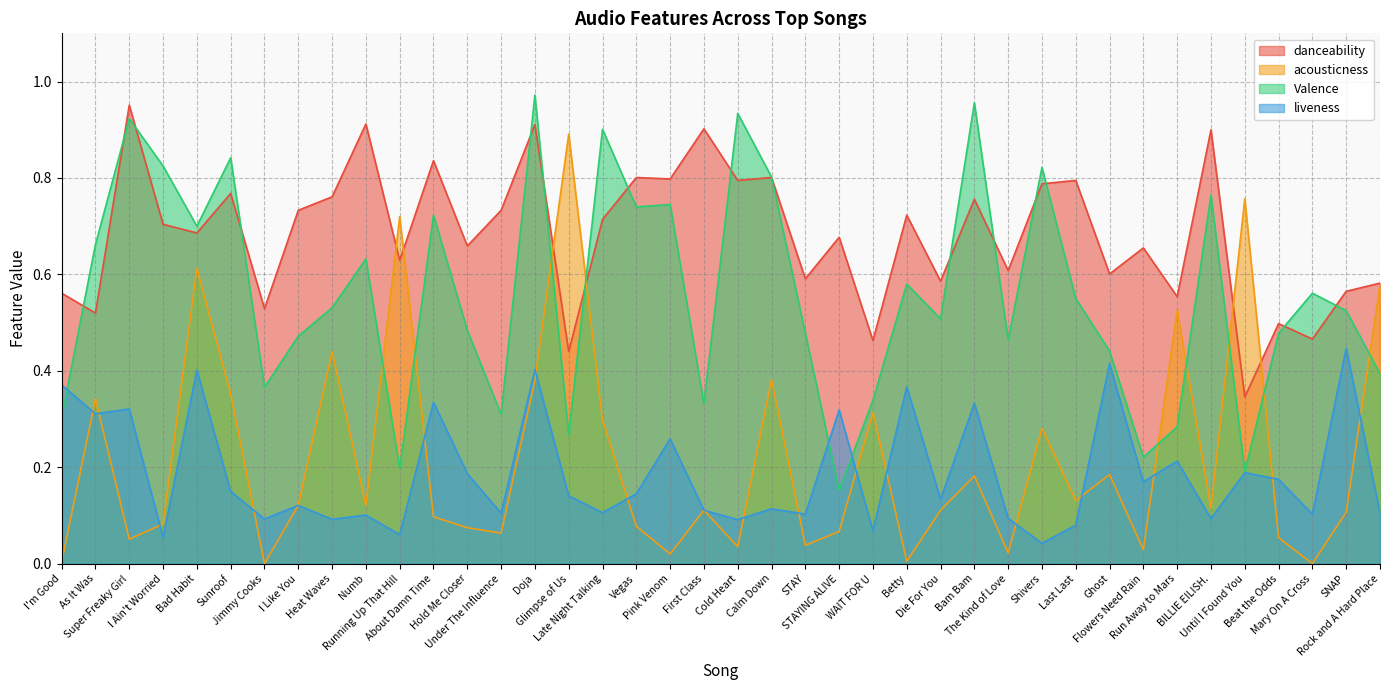

Reading left to right, transcribe all the data shown in this chart.

danceability: I'm Good=0.6	As It Was=0.5	Super Freaky Girl=1.0	I Ain't Worried=0.7	Bad Habit=0.7	Sunroof=0.8	Jimmy Cooks=0.5	I Like You=0.7	Heat Waves=0.8	Numb=0.9	Running Up That Hill=0.6	About Damn Time=0.8	Hold Me Closer=0.7	Under The Influence=0.7	Doja=0.9	Glimpse of Us=0.4	Late Night Talking=0.7	Vegas=0.8	Pink Venom=0.8	First Class=0.9	Cold Heart=0.8	Calm Down=0.8	STAY=0.6	STAYING ALIVE=0.7	WAIT FOR U=0.5	Betty=0.7	Die For You=0.6	Bam Bam=0.8	The Kind of Love=0.6	Shivers=0.8	Last Last=0.8	Ghost=0.6	Flowers Need Rain=0.7	Run Away to Mars=0.6	BILLIE EILISH.=0.9	Until I Found You=0.3	Beat the Odds=0.5	Mary On A Cross=0.5	SNAP=0.6	Rock and A Hard Place=0.6
acousticness: I'm Good=0.0	As It Was=0.3	Super Freaky Girl=0.1	I Ain't Worried=0.1	Bad Habit=0.6	Sunroof=0.4	Jimmy Cooks=0.0	I Like You=0.1	Heat Waves=0.4	Numb=0.1	Running Up That Hill=0.7	About Damn Time=0.1	Hold Me Closer=0.1	Under The Influence=0.1	Doja=0.4	Glimpse of Us=0.9	Late Night Talking=0.3	Vegas=0.1	Pink Venom=0.0	First Class=0.1	Cold Heart=0.0	Calm Down=0.4	STAY=0.0	STAYING ALIVE=0.1	WAIT FOR U=0.3	Betty=0.0	Die For You=0.1	Bam Bam=0.2	The Kind of Love=0.0	Shivers=0.3	Last Last=0.1	Ghost=0.2	Flowers Need Rain=0.0	Run Away to Mars=0.5	BILLIE EILISH.=0.1	Until I Found You=0.8	Beat the Odds=0.1	Mary On A Cross=0.0	SNAP=0.1	Rock and A Hard Place=0.6
Valence: I'm Good=0.3	As It Was=0.7	Super Freaky Girl=0.9	I Ain't Worried=0.8	Bad Habit=0.7	Sunroof=0.8	Jimmy Cooks=0.4	I Like You=0.5	Heat Waves=0.5	Numb=0.6	Running Up That Hill=0.2	About Damn Time=0.7	Hold Me Closer=0.5	Under The Influence=0.3	Doja=1.0	Glimpse of Us=0.3	Late Night Talking=0.9	Vegas=0.7	Pink Venom=0.7	First Class=0.3	Cold Heart=0.9	Calm Down=0.8	STAY=0.5	STAYING ALIVE=0.2	WAIT FOR U=0.3	Betty=0.6	Die For You=0.5	Bam Bam=1.0	The Kind of Love=0.5	Shivers=0.8	Last Last=0.6	Ghost=0.4	Flowers Need Rain=0.2	Run Away to Mars=0.3	BILLIE EILISH.=0.8	Until I Found You=0.2	Beat the Odds=0.5	Mary On A Cross=0.6	SNAP=0.5	Rock and A Hard Place=0.4
liveness: I'm Good=0.4	As It Was=0.3	Super Freaky Girl=0.3	I Ain't Worried=0.1	Bad Habit=0.4	Sunroof=0.1	Jimmy Cooks=0.1	I Like You=0.1	Heat Waves=0.1	Numb=0.1	Running Up That Hill=0.1	About Damn Time=0.3	Hold Me Closer=0.2	Under The Influence=0.1	Doja=0.4	Glimpse of Us=0.1	Late Night Talking=0.1	Vegas=0.1	Pink Venom=0.3	First Class=0.1	Cold Heart=0.1	Calm Down=0.1	STAY=0.1	STAYING ALIVE=0.3	WAIT FOR U=0.1	Betty=0.4	Die For You=0.1	Bam Bam=0.3	The Kind of Love=0.1	Shivers=0.0	Last Last=0.1	Ghost=0.4	Flowers Need Rain=0.2	Run Away to Mars=0.2	BILLIE EILISH.=0.1	Until I Found You=0.2	Beat the Odds=0.2	Mary On A Cross=0.1	SNAP=0.4	Rock and A Hard Place=0.1